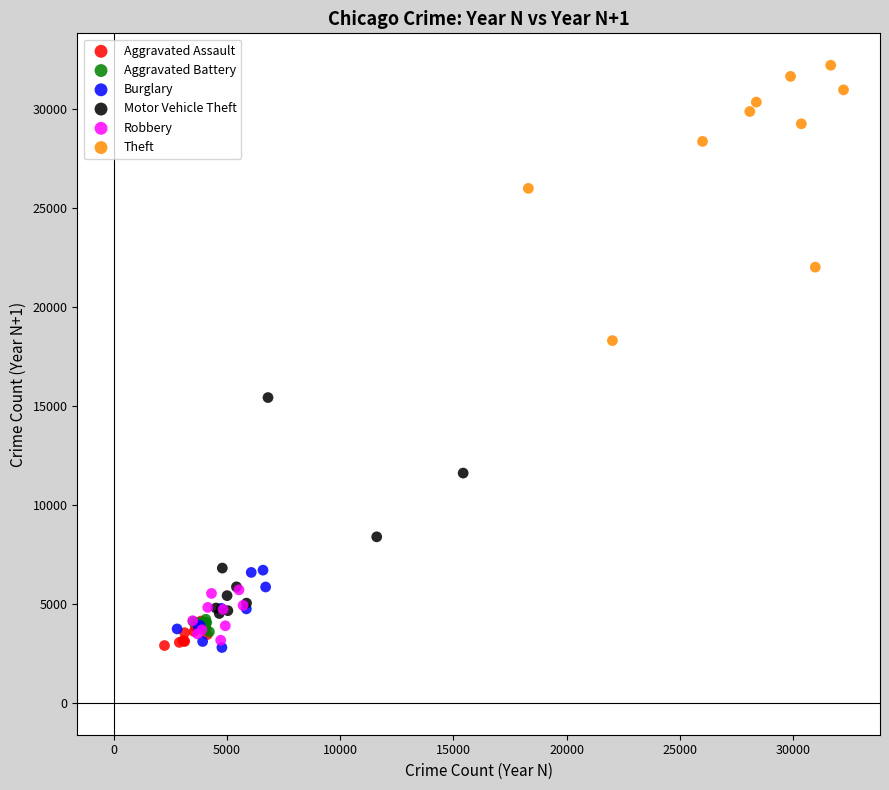

Which series has the largest Y range (max minus min)?

Theft